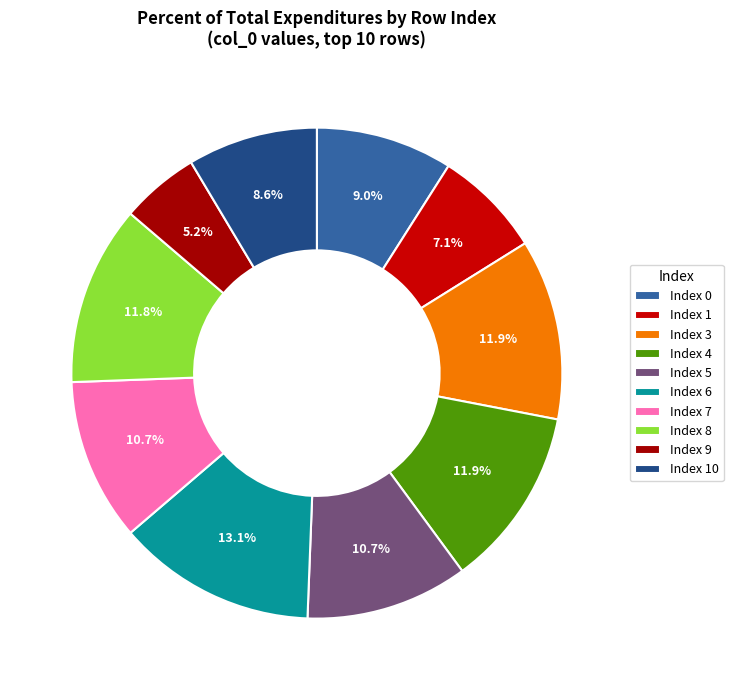

Does Index 8 represent more than half of the total?

No